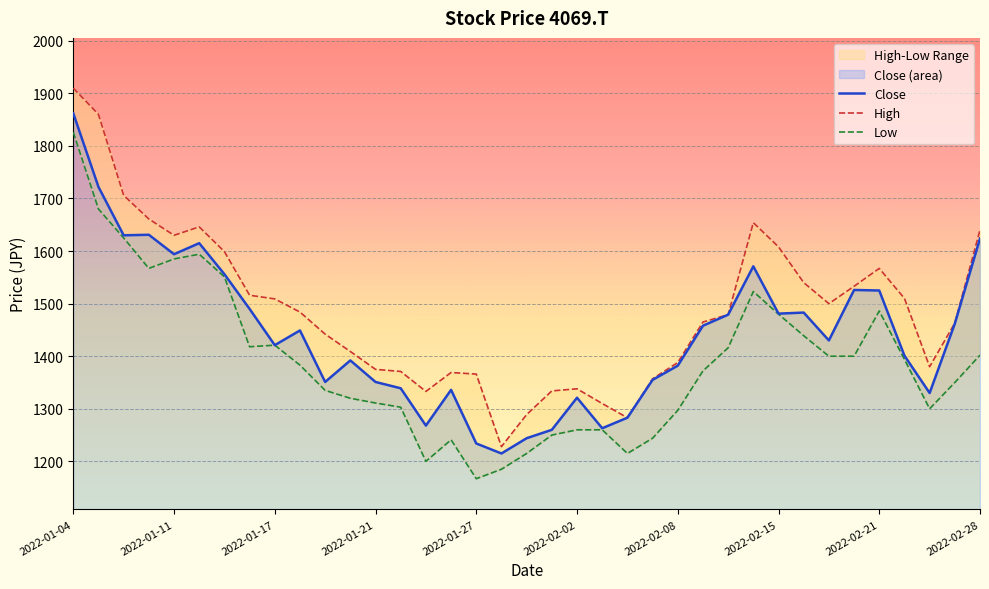

Where is High nearest to the value 1569?

2022-02-21